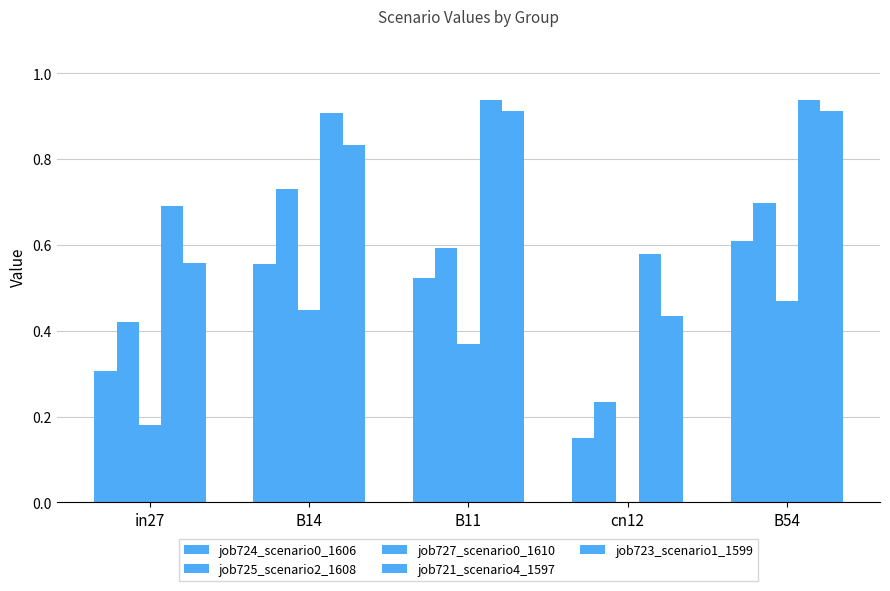

How many groups of bars are there?

5